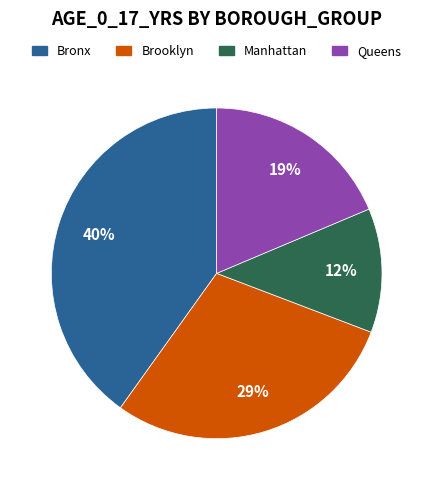

To the nearest percent, what is the difference between the largest and smallest slice percentages?

28%